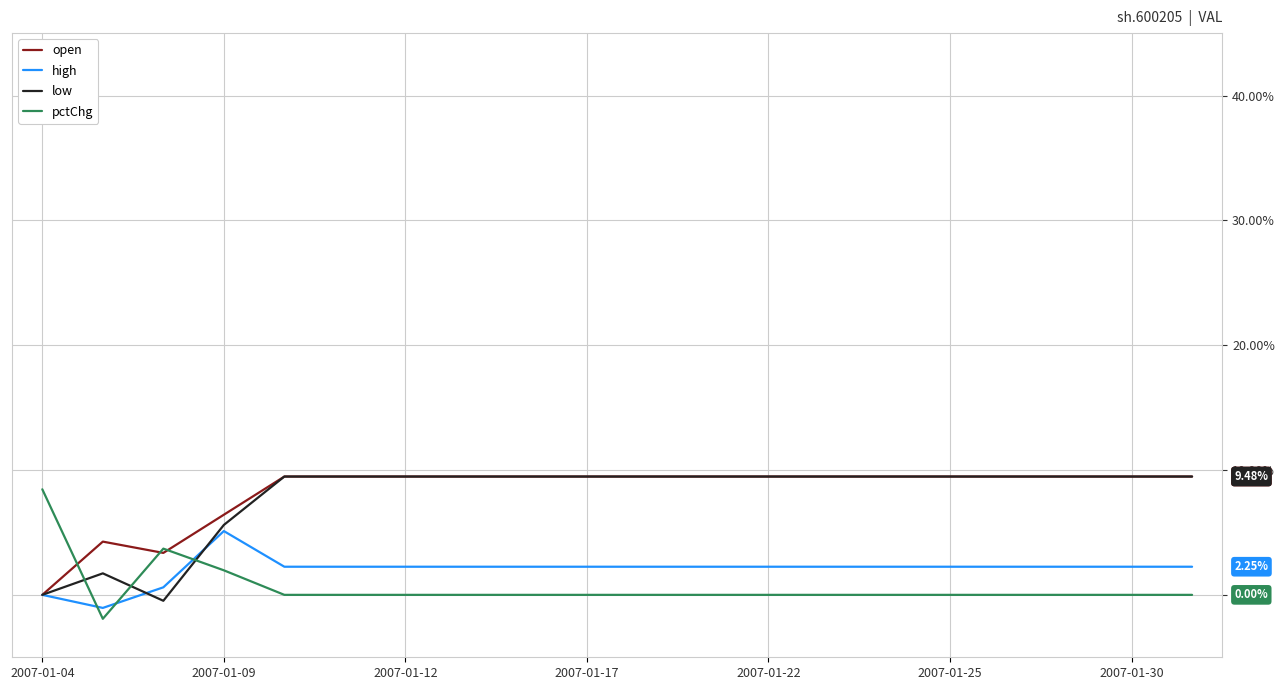

True or false: low and pctChg intersect in this chart.

True